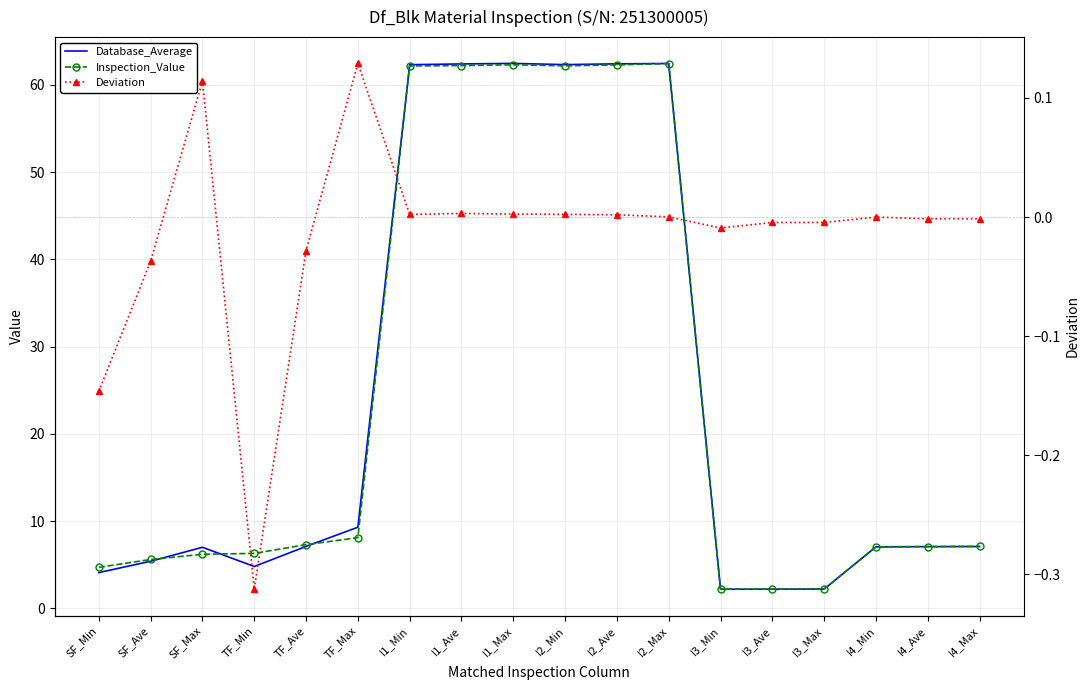

What are all the series names shown in the legend?

Database_Average, Inspection_Value, Deviation